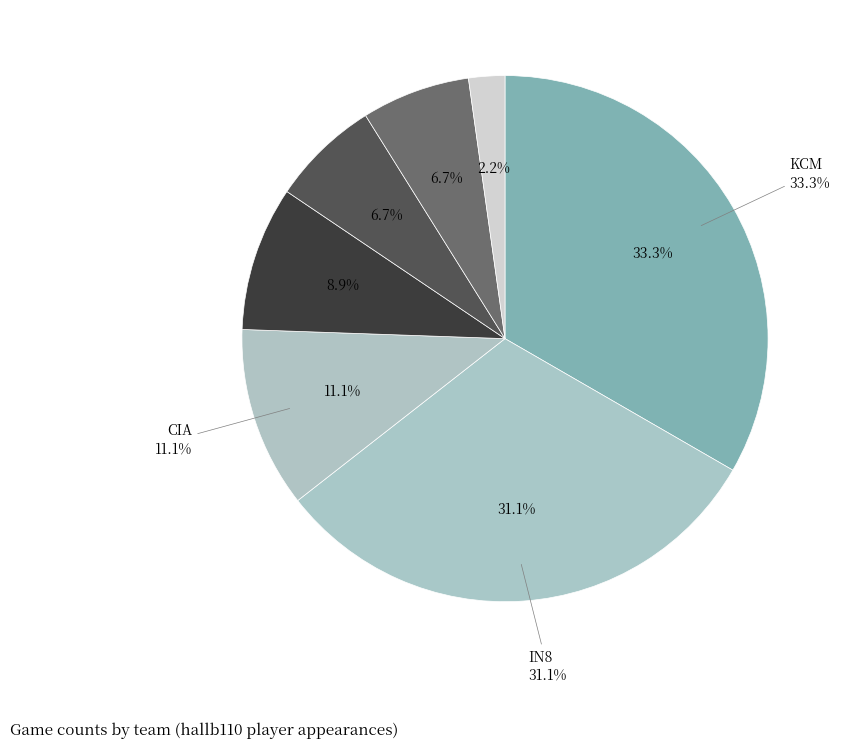

Do KCM and IN8 together represent more than half of the pie?

Yes